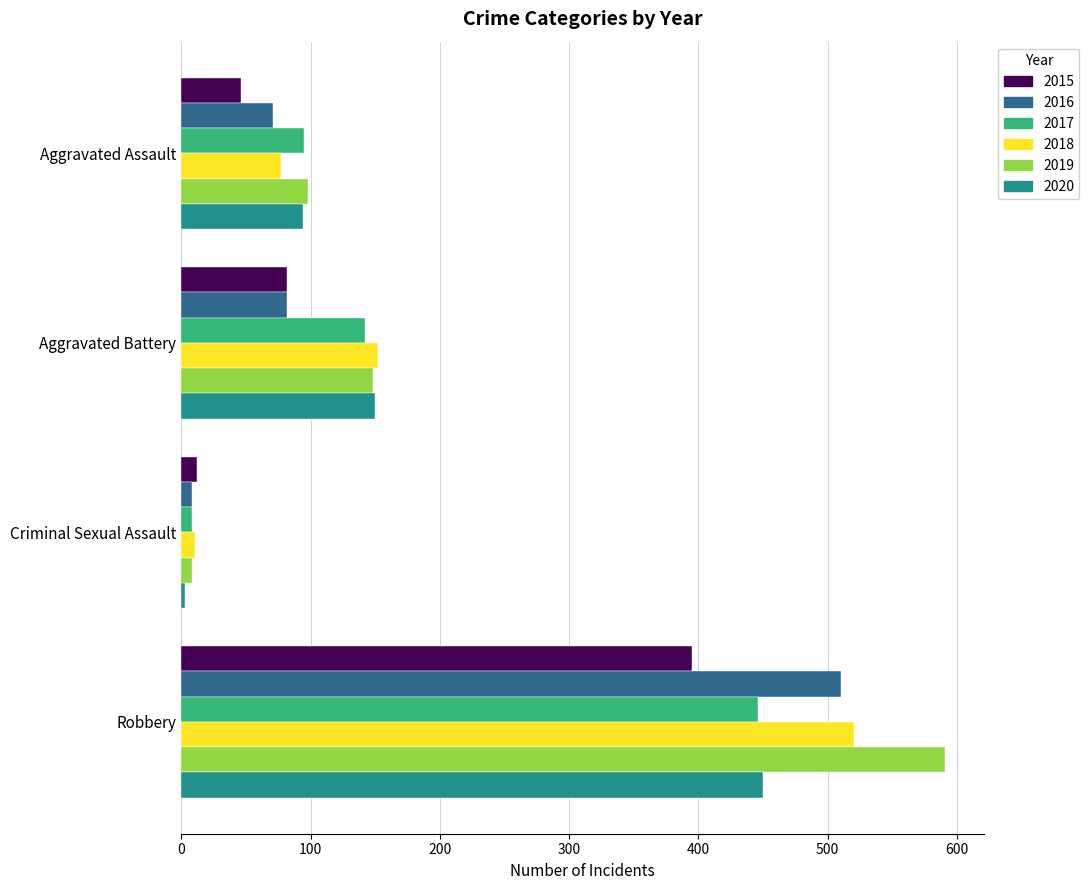

Which category has the lowest value across all series?

Criminal Sexual Assault